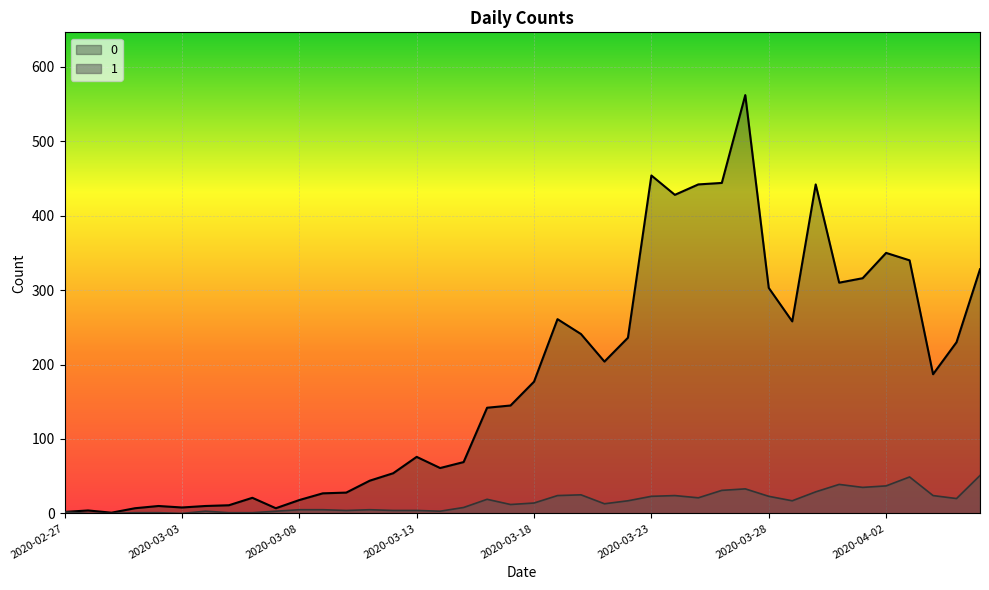

At which category is the sum across all series the highest?

2020-03-27